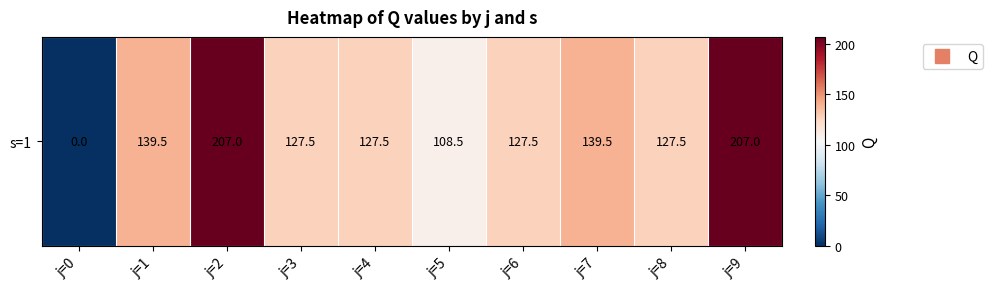

What is the approximate value at j=1?

139.5